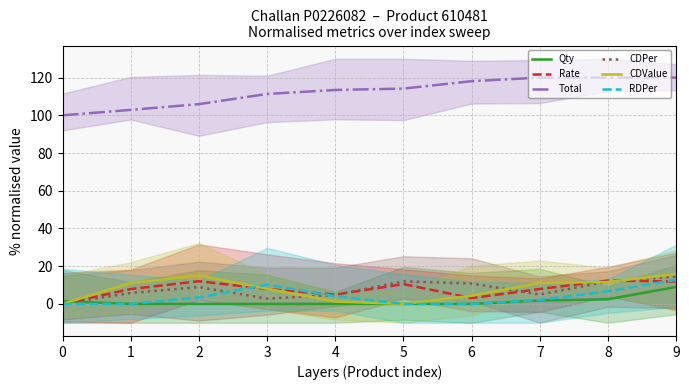

How many times do Rate and RDPer cross each other?

3